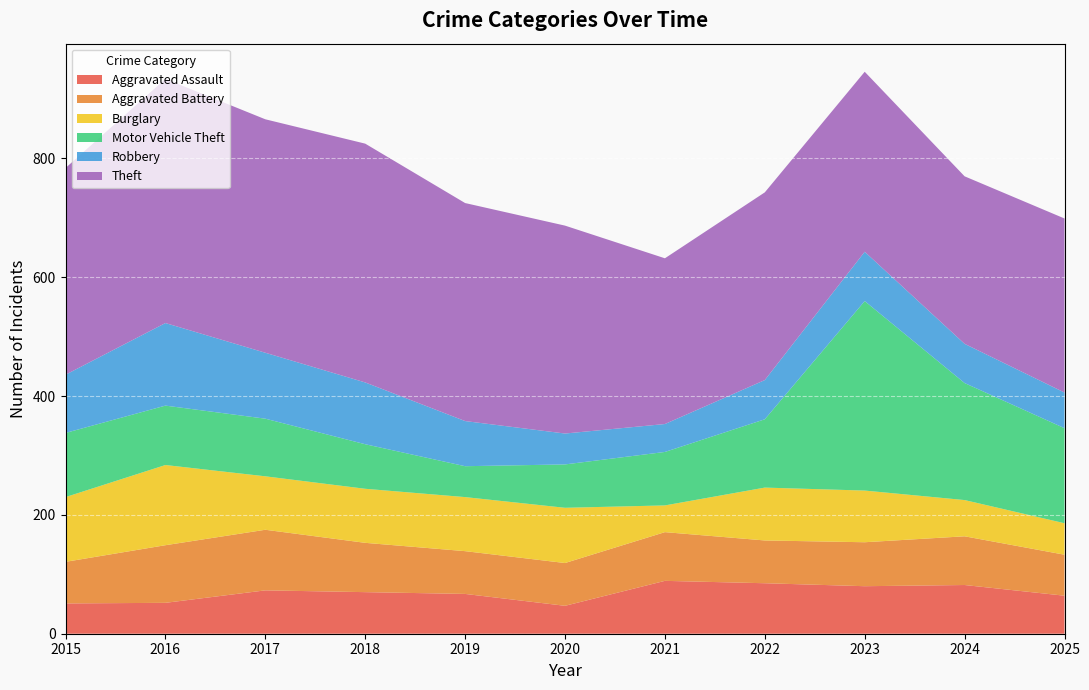

Reading left to right, list all the values displayed in this chart.

Aggravated Assault: 2015=51	2016=52	2017=73	2018=70	2019=67	2020=47	2021=89	2022=85	2023=80	2024=82	2025=64
Aggravated Battery: 2015=70	2016=97	2017=102	2018=83	2019=72	2020=72	2021=82	2022=72	2023=74	2024=82	2025=69
Burglary: 2015=109	2016=135	2017=90	2018=91	2019=91	2020=93	2021=45	2022=89	2023=87	2024=61	2025=53
Motor Vehicle Theft: 2015=108	2016=100	2017=97	2018=75	2019=52	2020=73	2021=90	2022=115	2023=319	2024=197	2025=160
Robbery: 2015=98	2016=139	2017=111	2018=104	2019=76	2020=52	2021=47	2022=66	2023=83	2024=66	2025=60
Theft: 2015=348	2016=411	2017=393	2018=402	2019=367	2020=350	2021=279	2022=316	2023=303	2024=282	2025=293